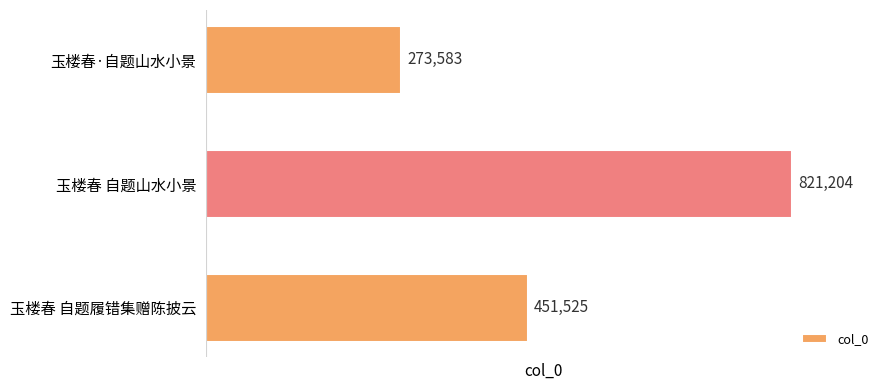

Reading bottom to top, what are all the values shown in this chart?

玉楼春 自题履错集赠陈披云=451525	玉楼春 自题山水小景=821204	玉楼春·自题山水小景=273583